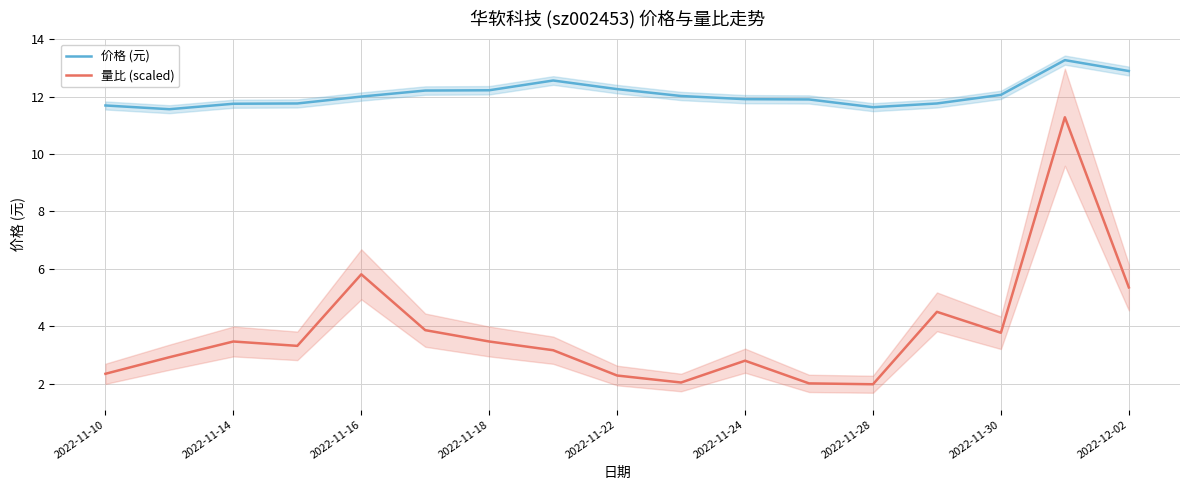

What is the sum of the 价格 (元) values at 15 and 9?

25.3